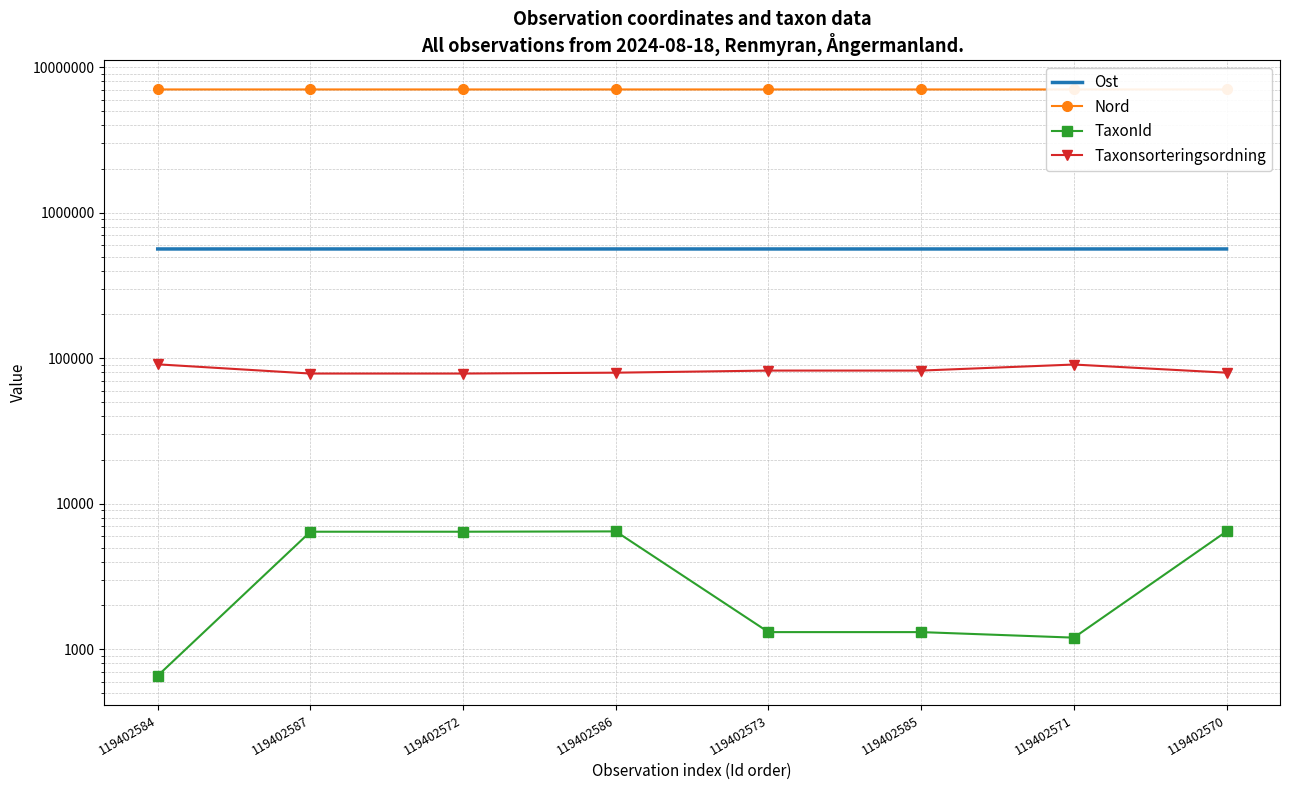

List the labels in order of TaxonId value, largest first.

119402586, 119402570, 119402587, 119402572, 119402573, 119402585, 119402571, 119402584